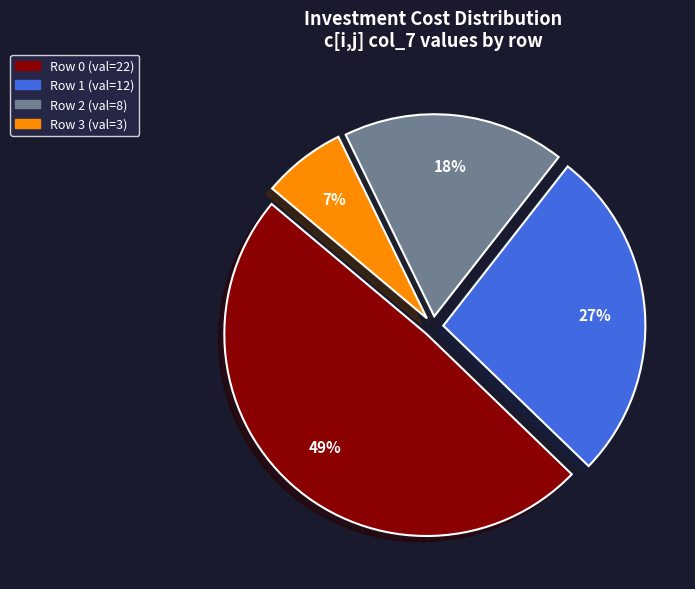

Does any single category account for the majority?

No